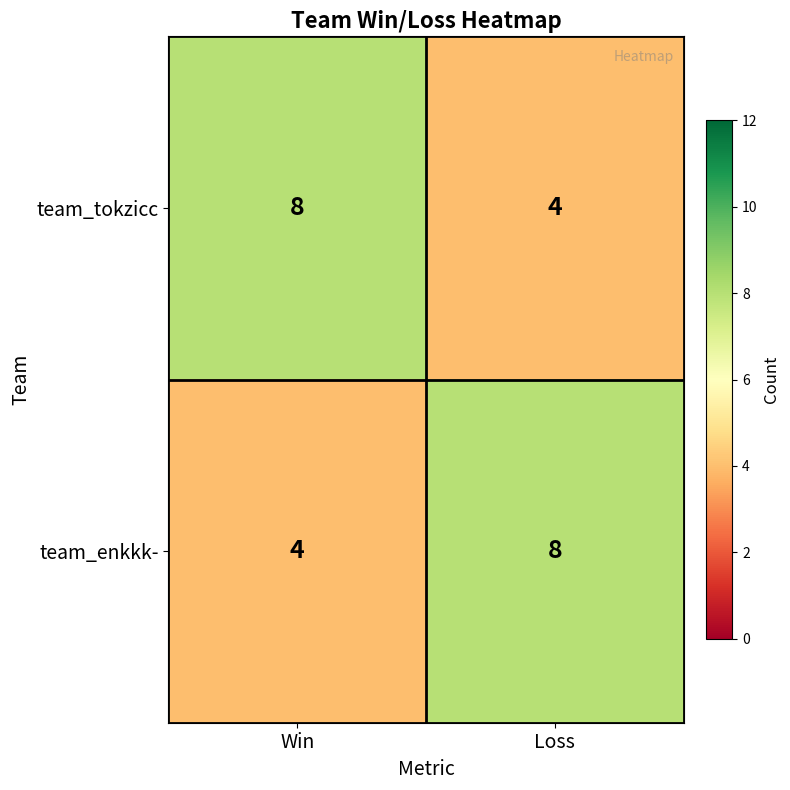

At which label is team_enkkk- closest to 6?

Win